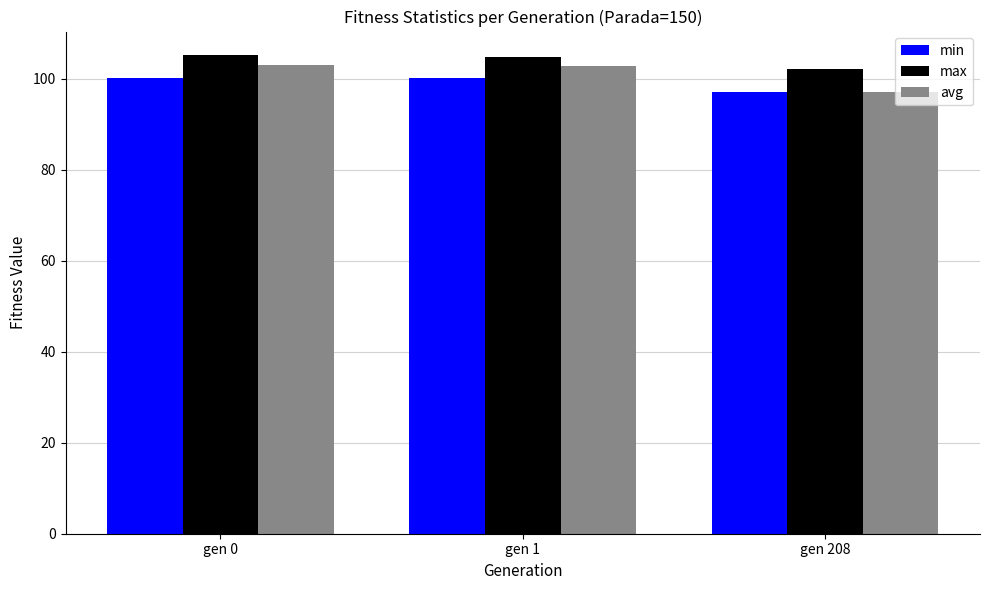

What is the value of the min bar at the 2nd from the left?

100.2